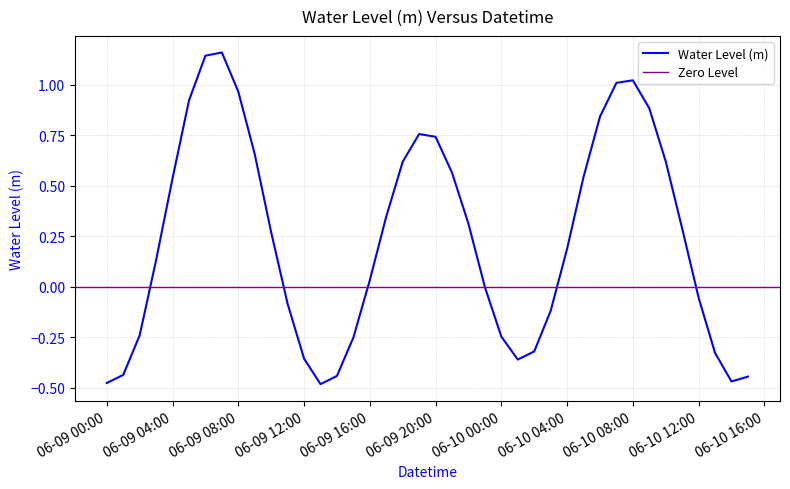

What is the difference between the values at 2023-06-10 01:00:00 and 2023-06-09 22:00:00?

0.7